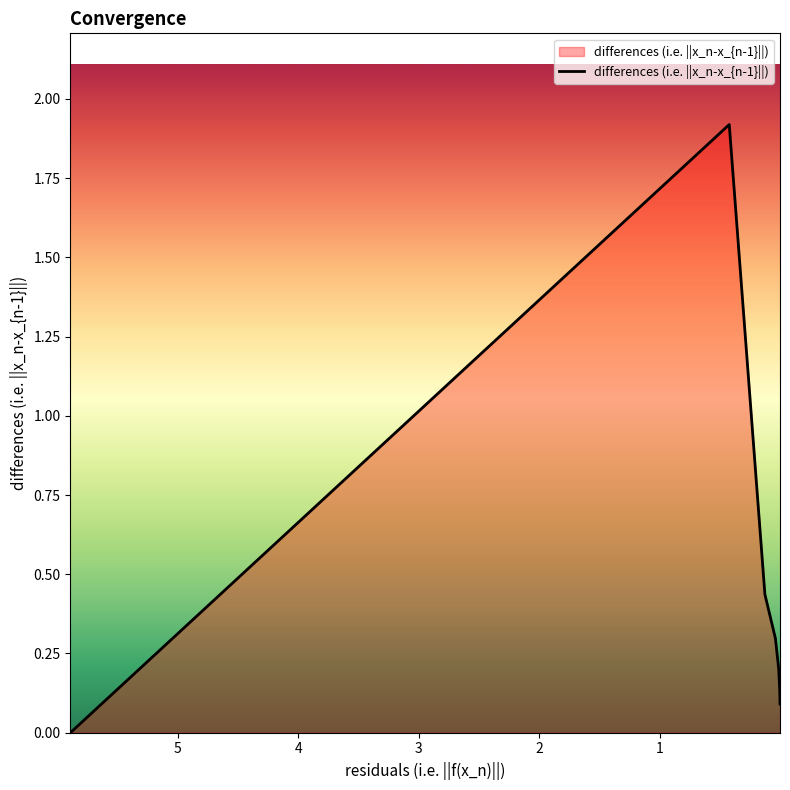

What is the average value?

0.4